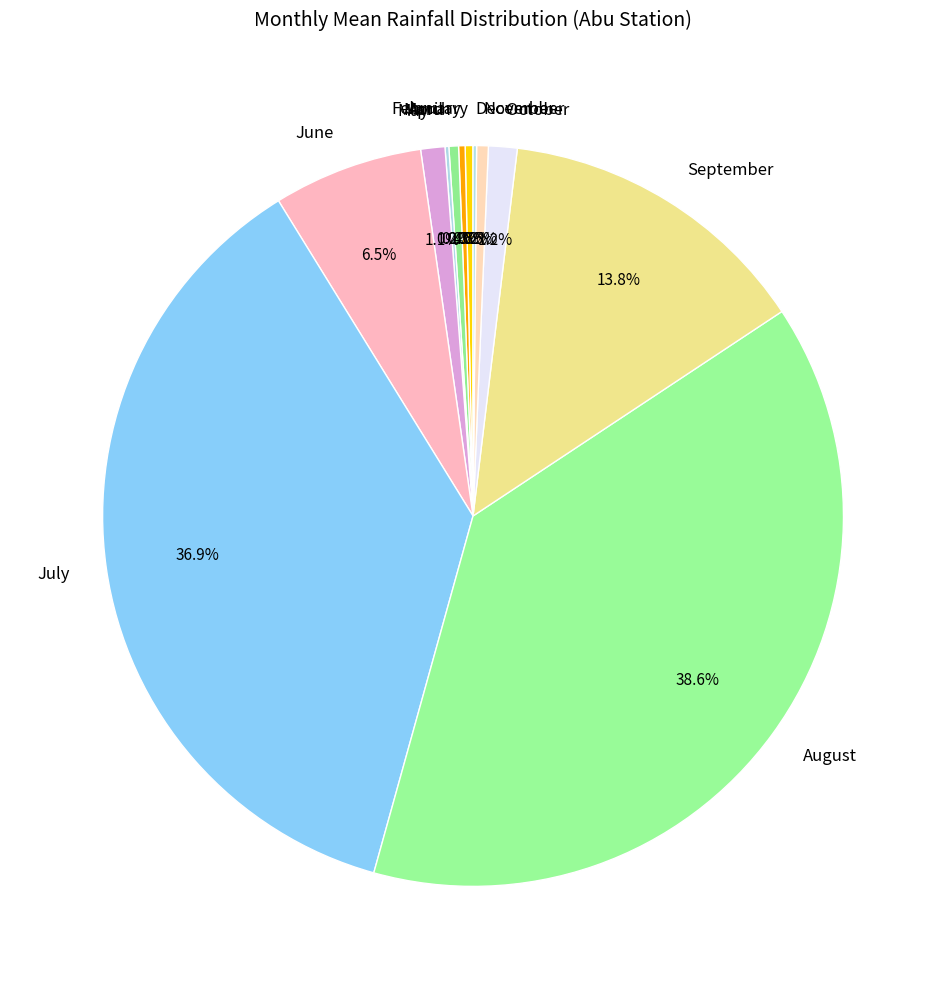

To the nearest percent, what is the combined percentage of July and November?

37%